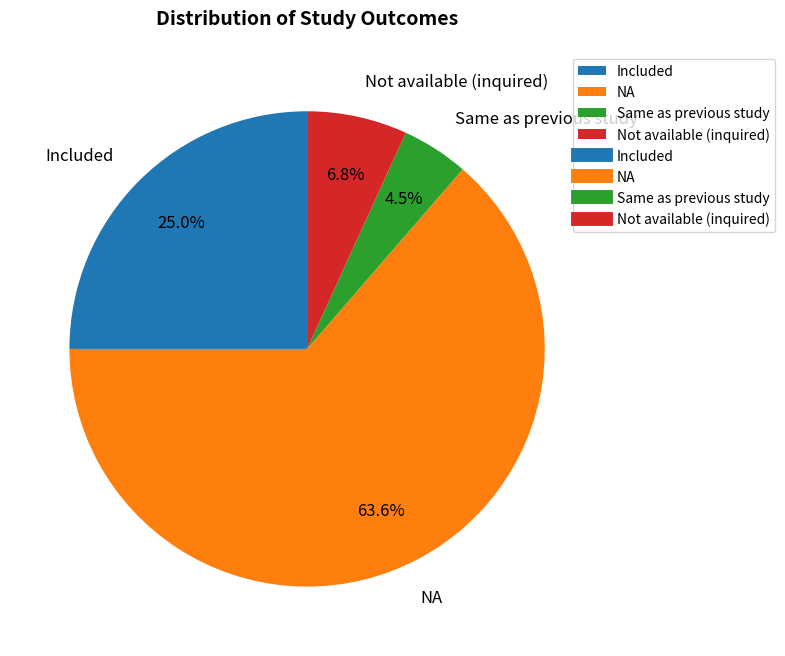

Which has a higher value, NA or Same as previous study?

NA